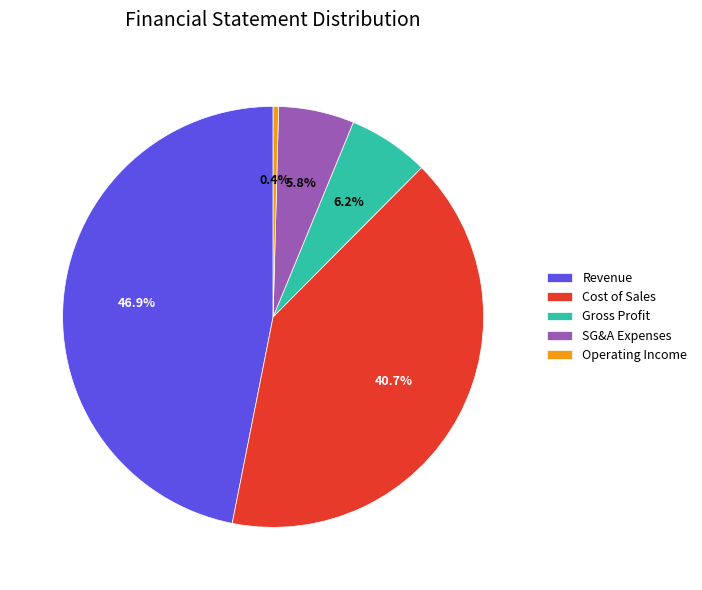

Approximately how many times larger is the value at Cost of Sales compared to Operating Income?

97.2